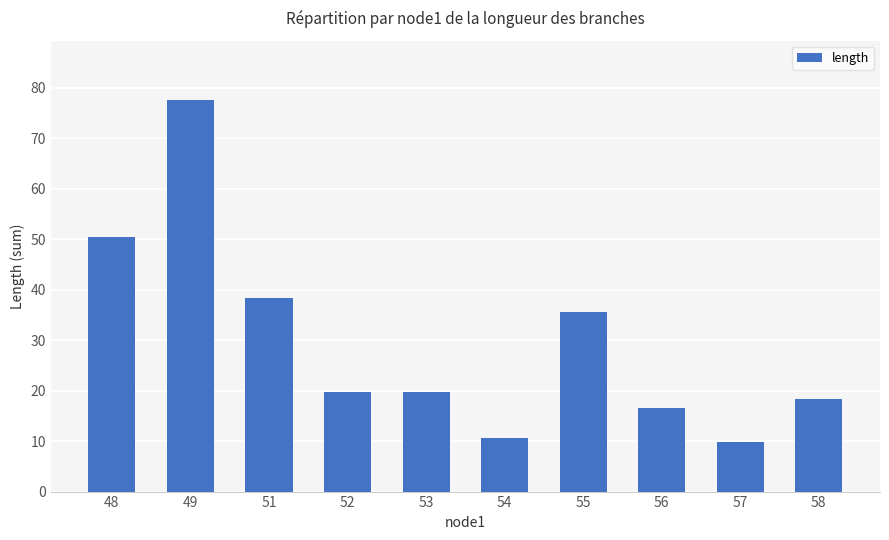

The value at 58 is 18.4. True or false?

True